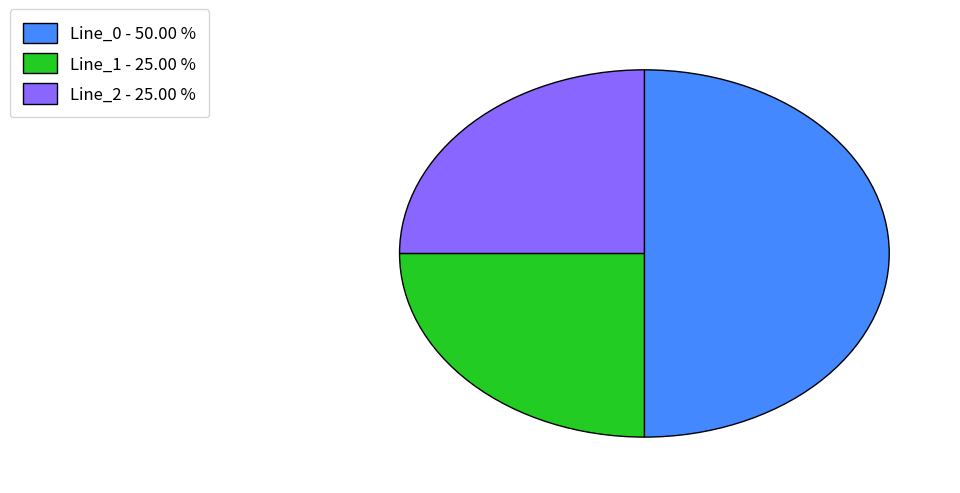

Between Line_0 - 50.00 % and Line_1 - 25.00 %, which is larger?

Line_0 - 50.00 %